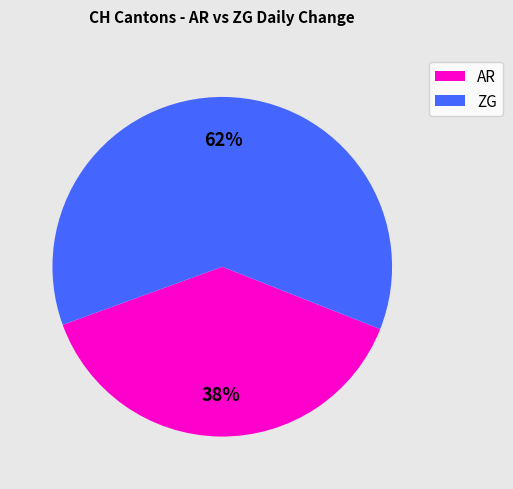

Rank the categories by value from highest to lowest.

ZG, AR